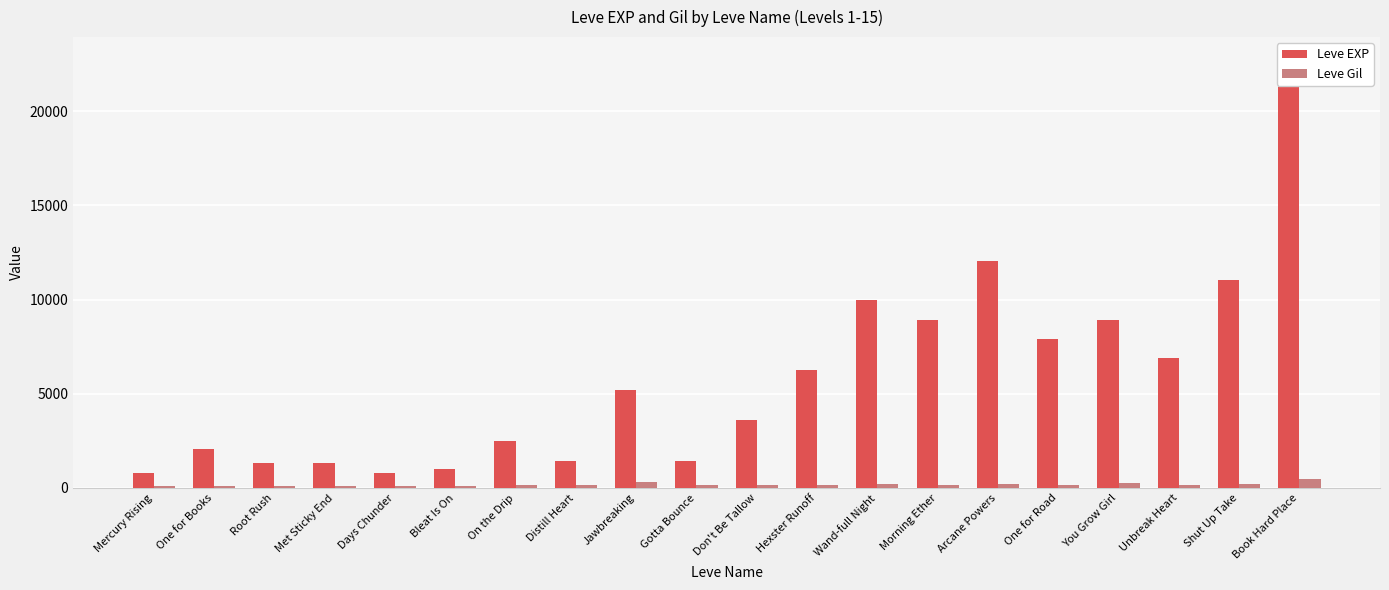

What are all the series names shown in the legend?

Leve EXP, Leve Gil